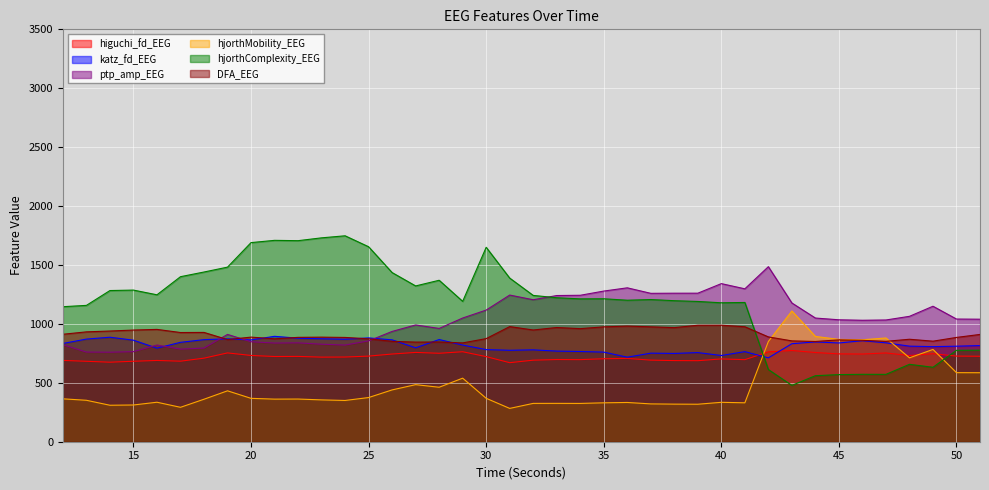

What is the value of the hjorthComplexity_EEG point at the 11th from the left?

1706.3